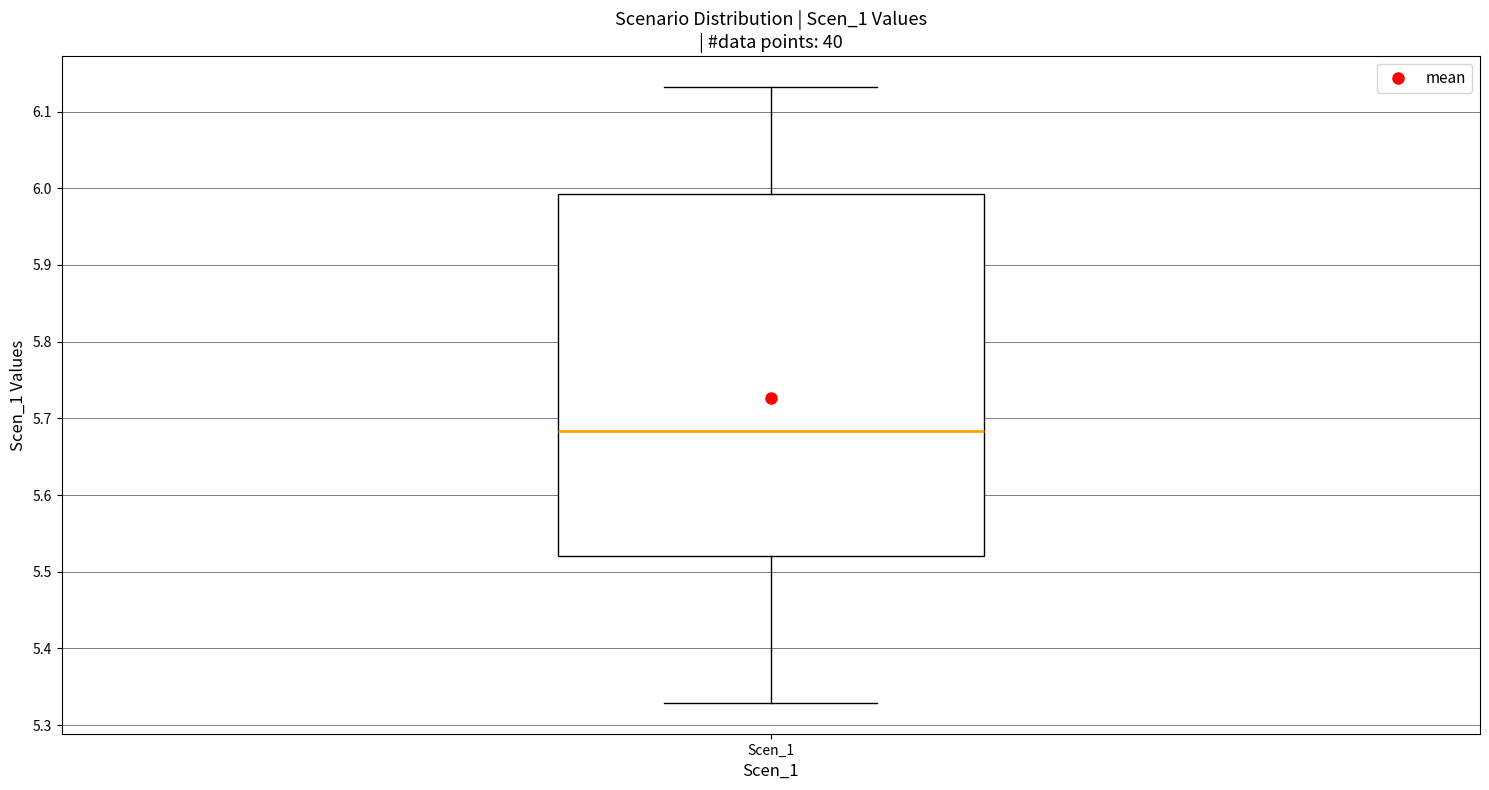

Read this box plot against the y-axis: the position of the median line, the range covered by the box, and the ends of both whiskers. The values are not printed on the chart, so give them approximately, as read against the axis.

median 5.68, box 5.52 to 5.99, whiskers 5.33 to 6.13